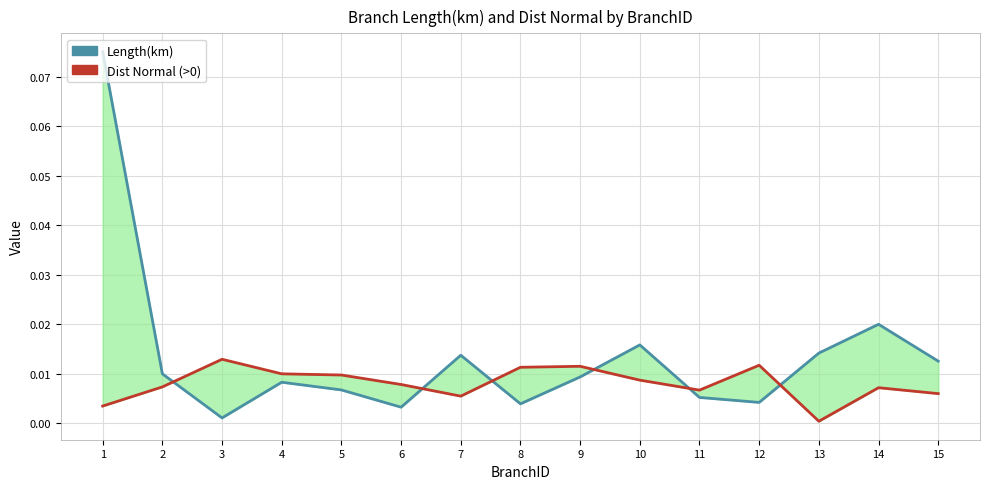

Is it true that Dist Normal (>0) equals 0.0 at 1?

False